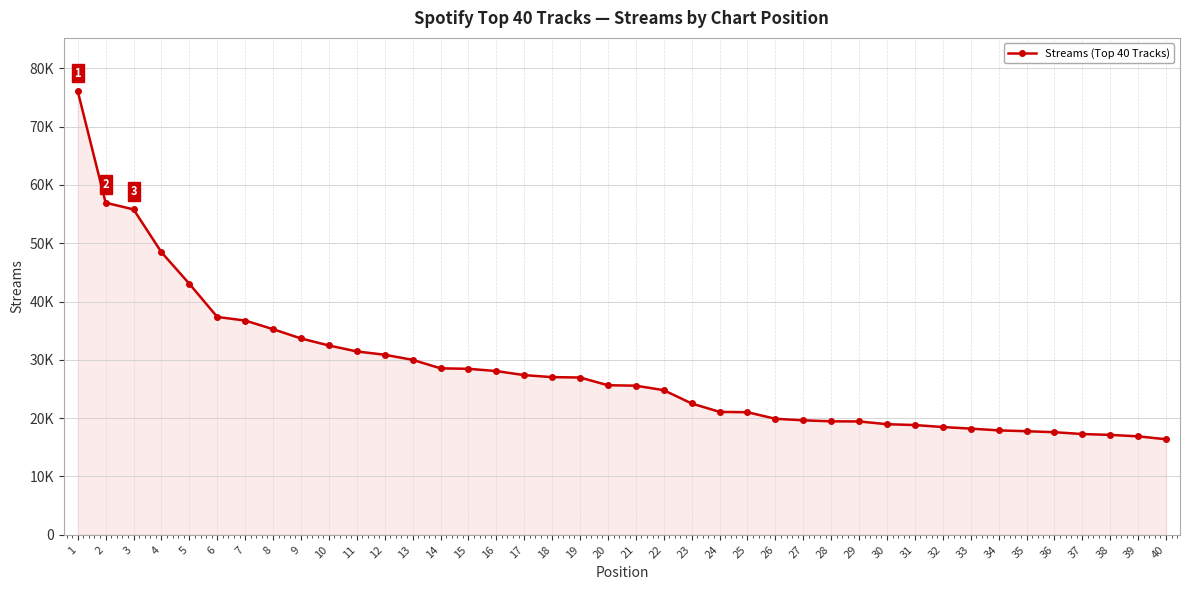

Is this an area chart (filled region under the line)?

Yes